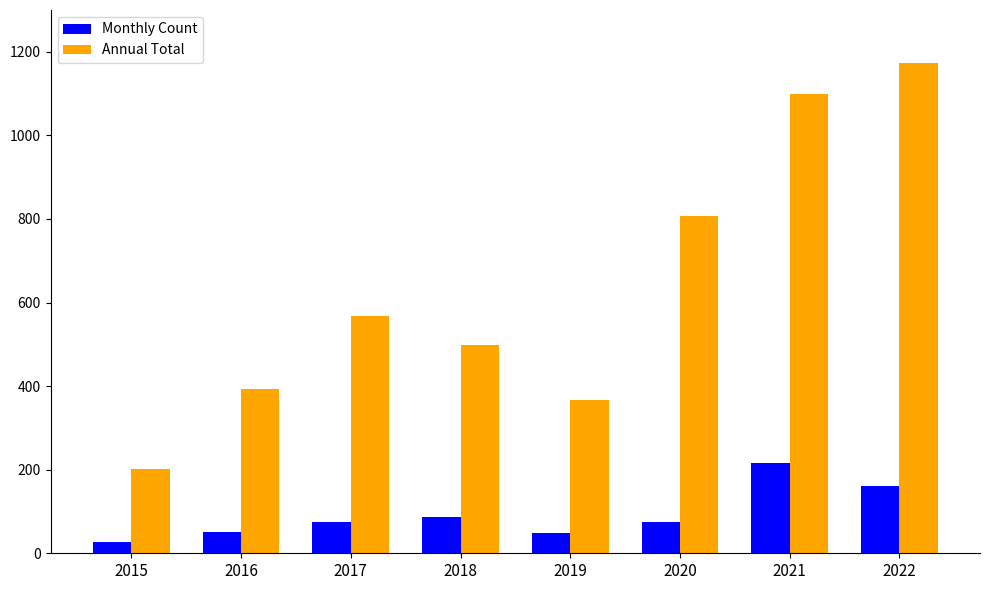

What is the total value across all series at 2021?

1316